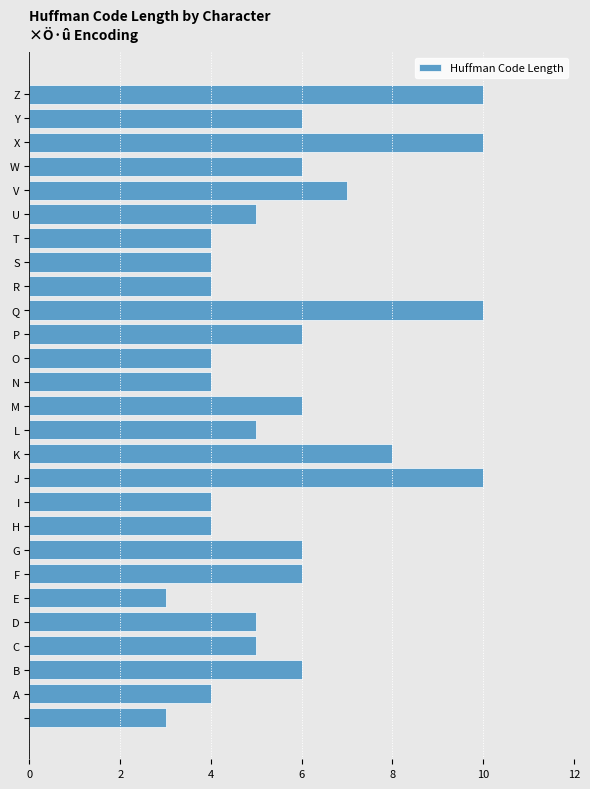

Count the values in the range 4 to 6.

19